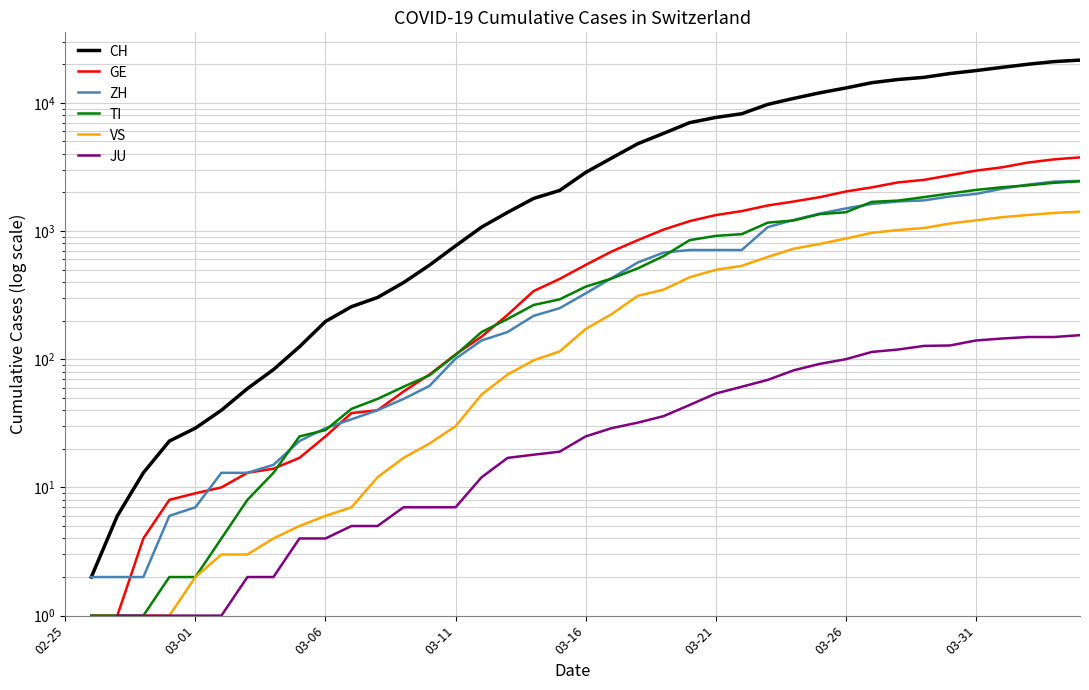

True or false: JU and ZH cross at least once.

False